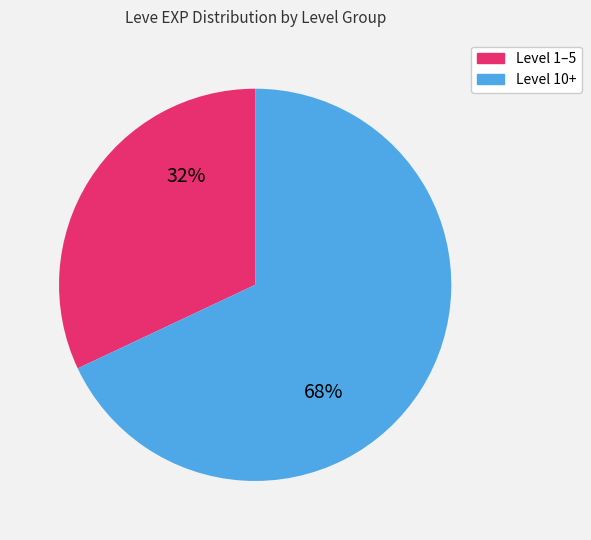

Is there any slice that represents more than half of the pie?

Yes